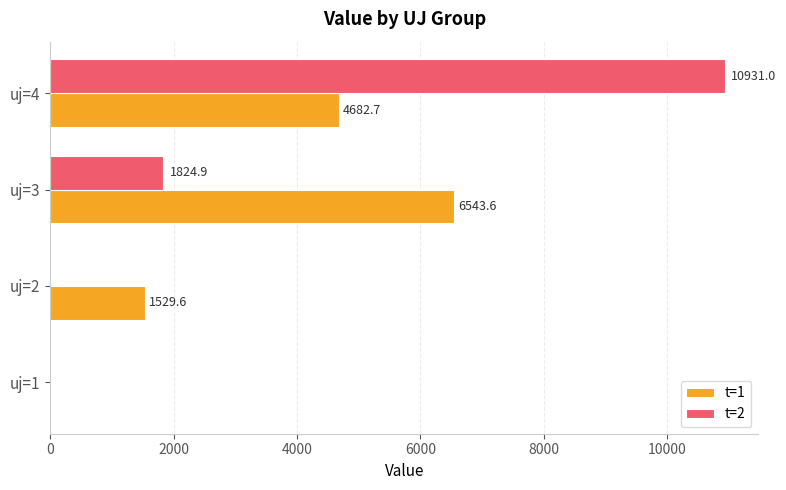

The t=2 series shows 0.0 at uj=1. True or false?

True